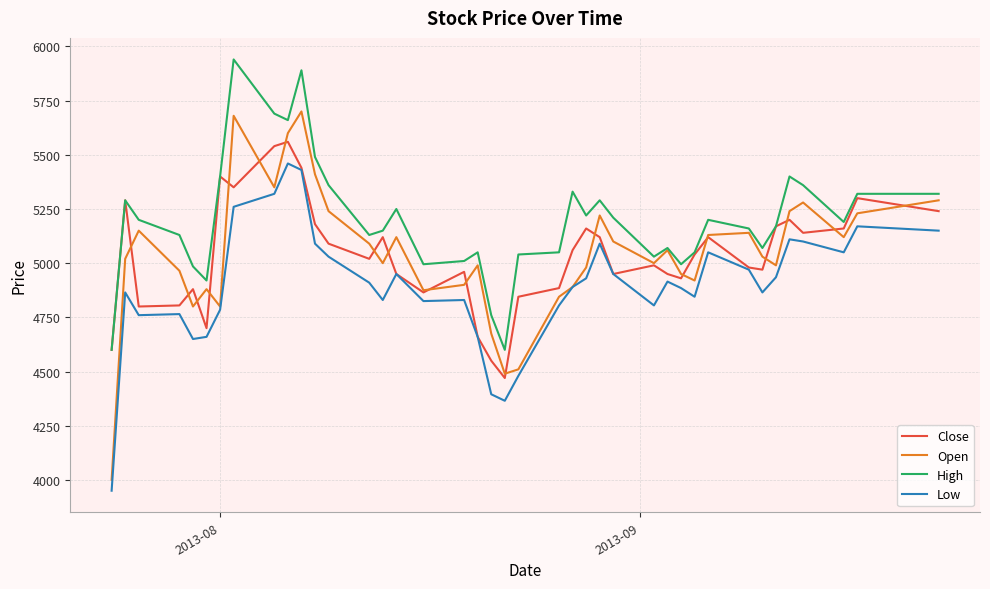

What is the highest value of the Open series?

5700